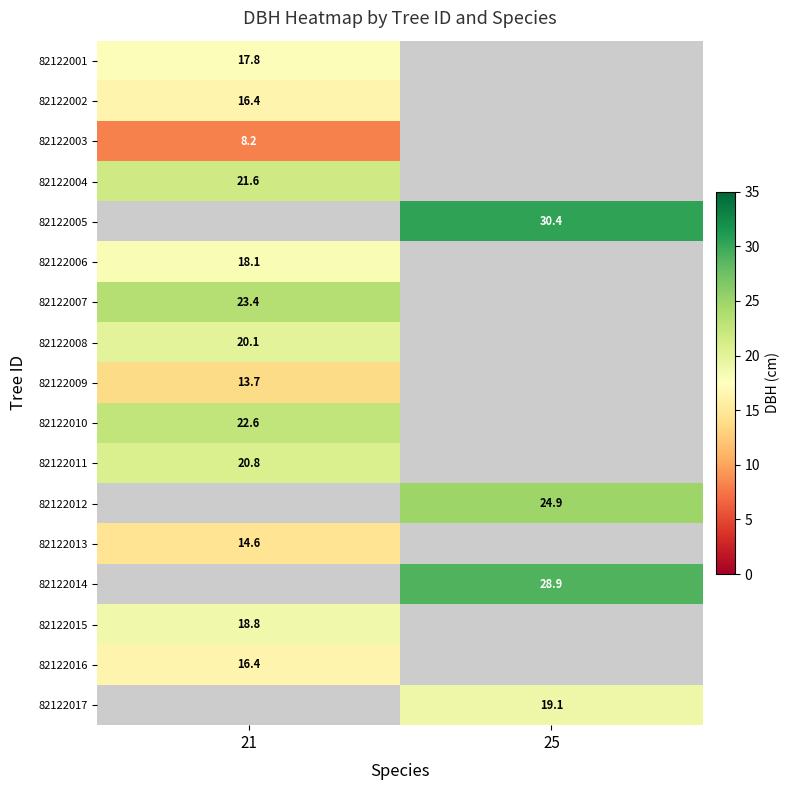

Is it true that 82122006 equals 18.1 at 21?

True